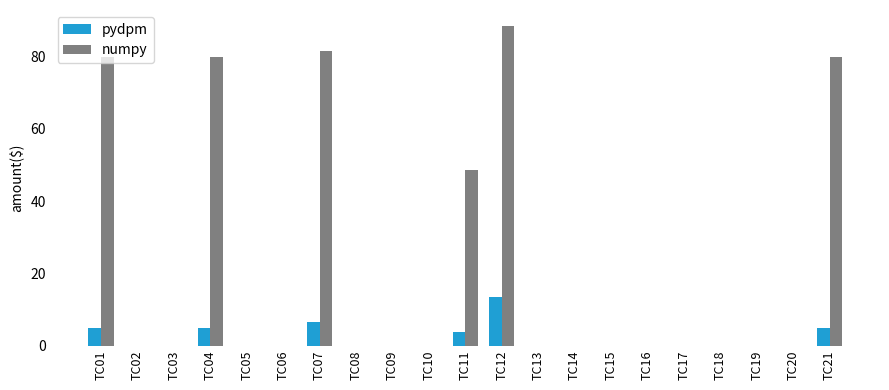

True or false: numpy has a value of 0.0 at TC20.

True